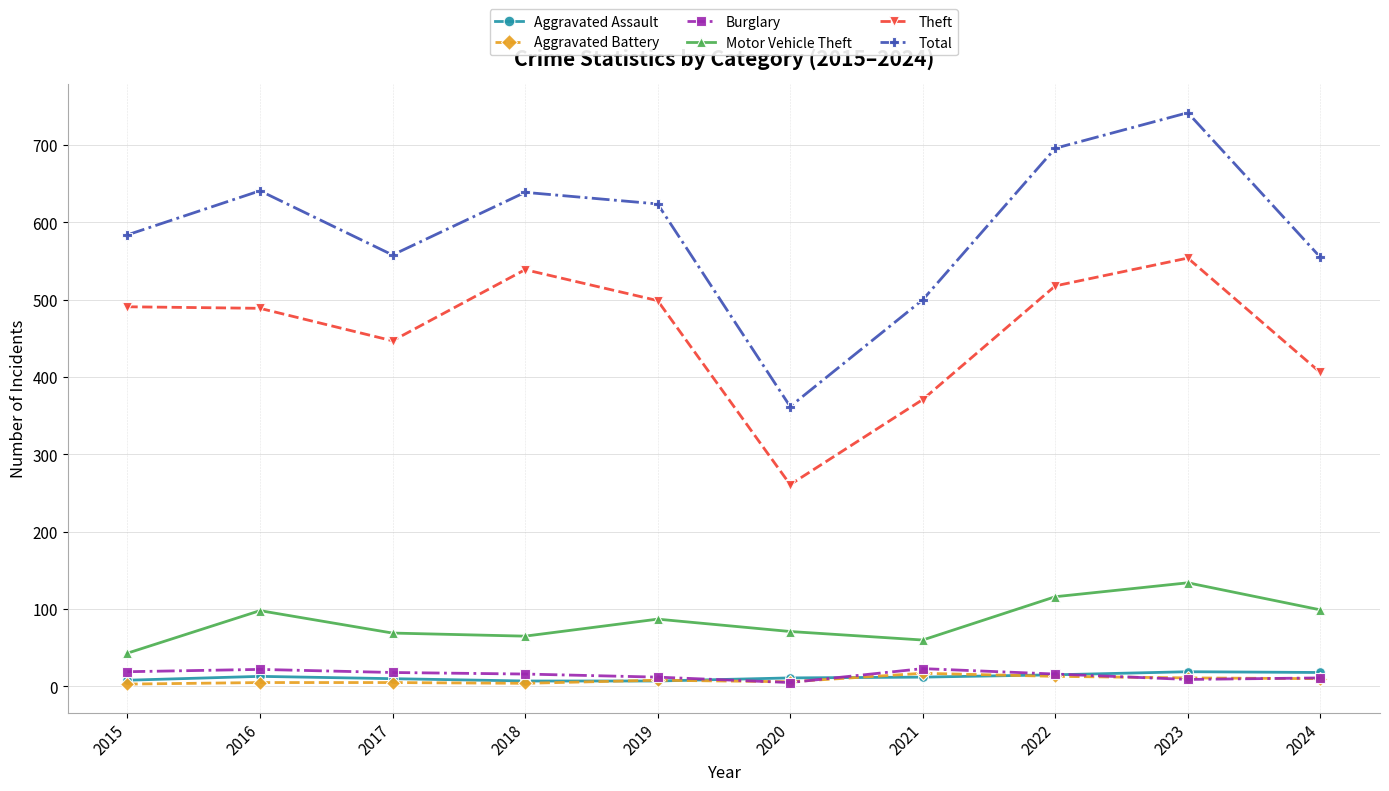

True or false: Motor Vehicle Theft and Aggravated Assault intersect in this chart.

False